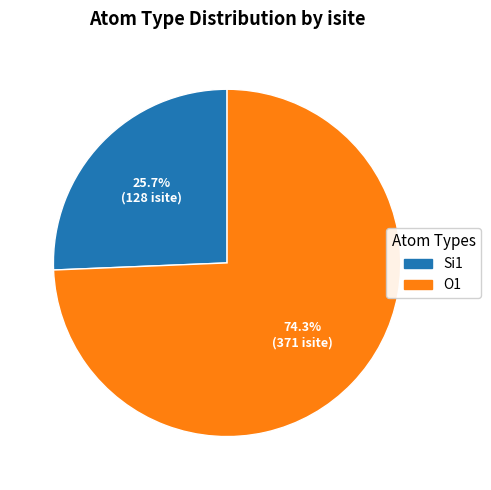

Is there a majority slice in this chart?

Yes